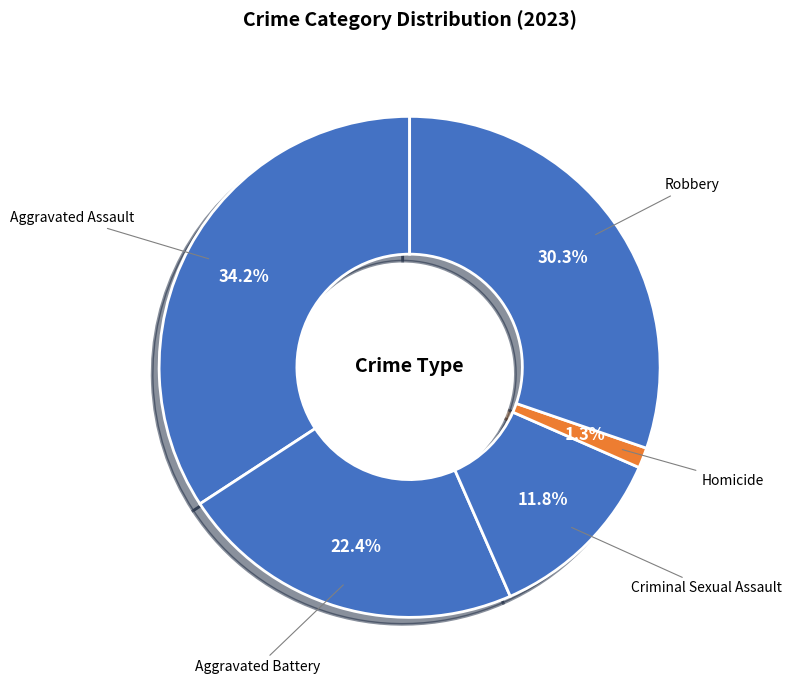

Which category has the smallest portion of the pie?

Homicide